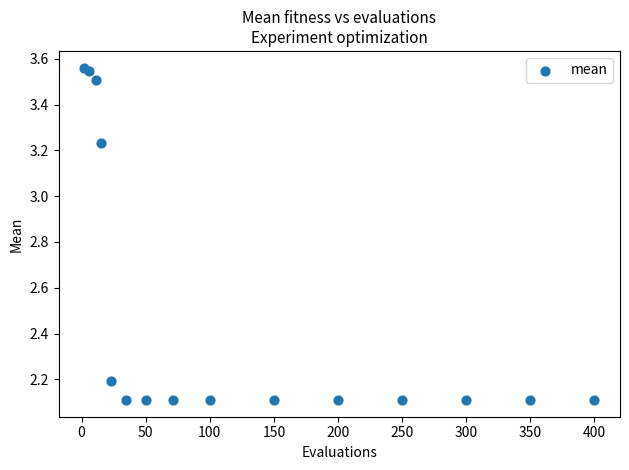

What is the range of Y values (max minus min)?

1.5